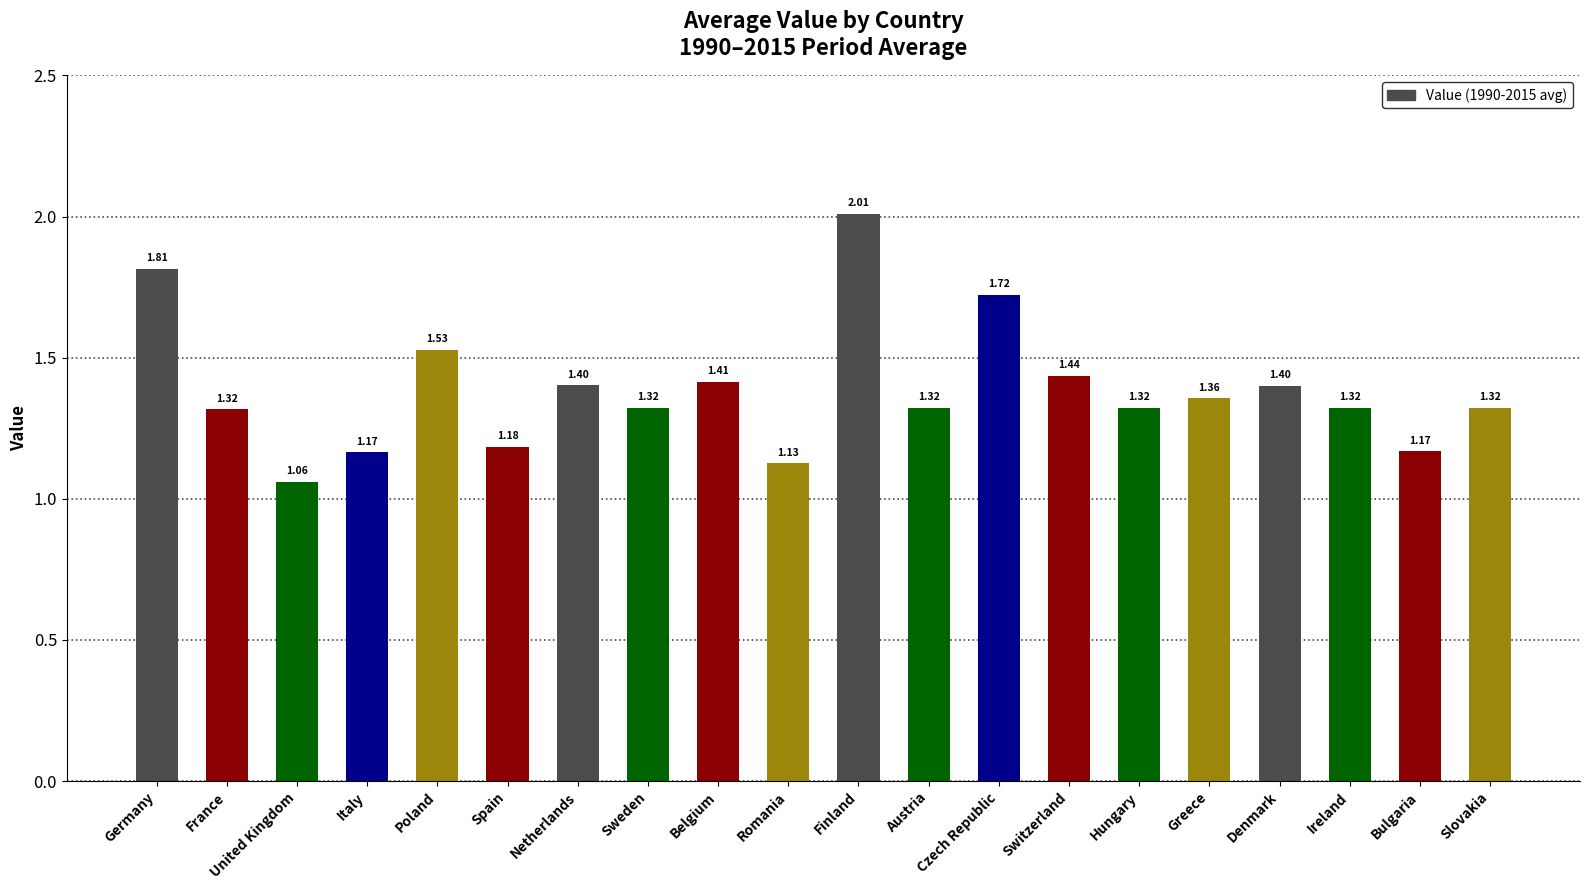

Are the bars grouped side by side (vs. stacked)?

No